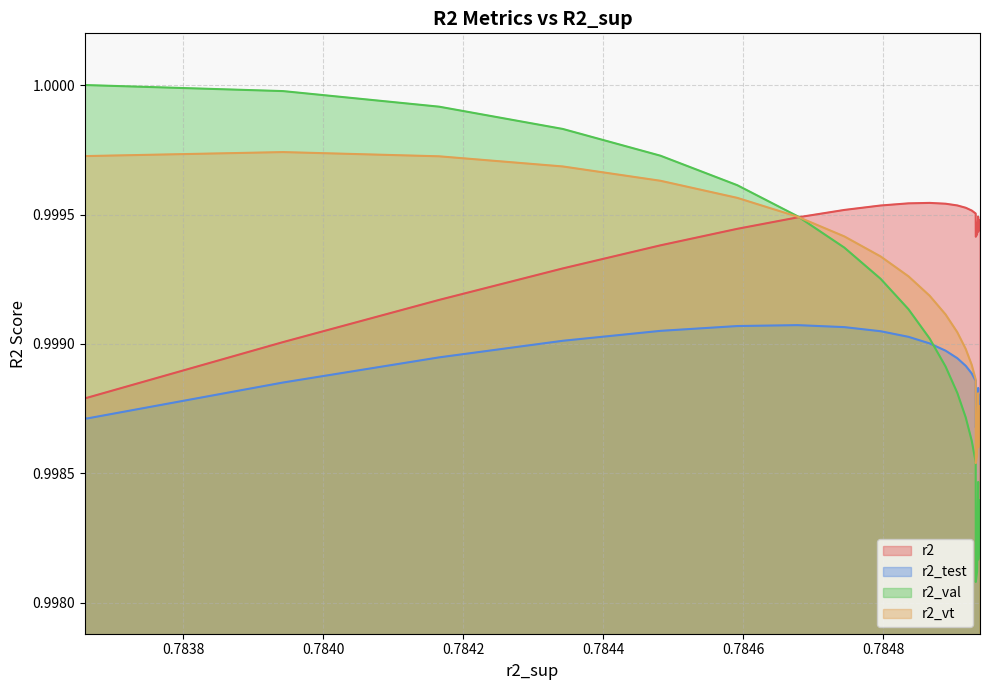

How many interior local peaks does the r2_vt series have?

3